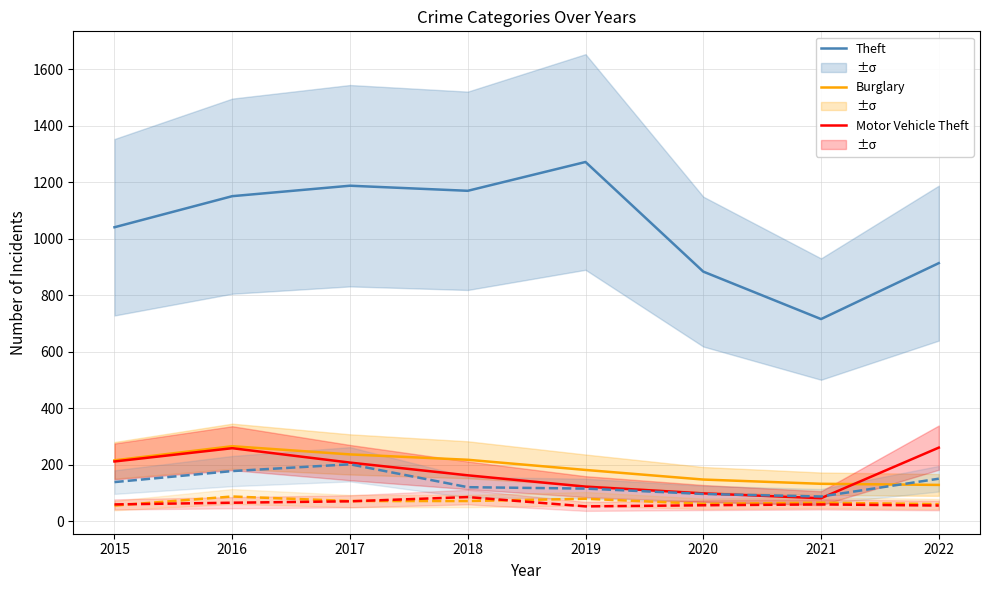

True or false: Motor Vehicle Theft and Aggravated Battery cross at least once.

False